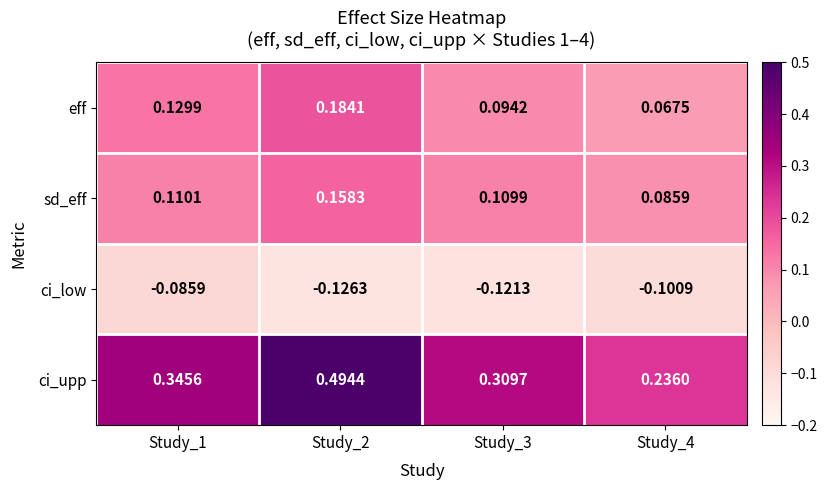

List the series in order of their peak value, highest first.

ci_upp, eff, sd_eff, ci_low